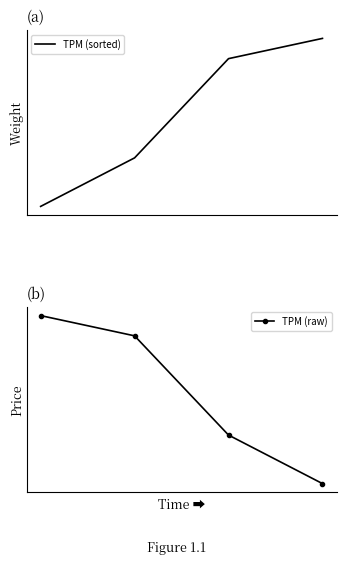

At which category is the sum across all series the highest?

1